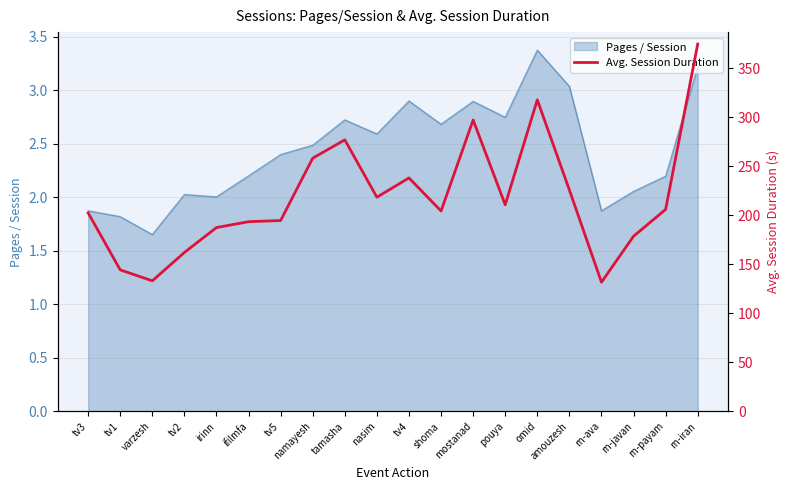

The value of Pages / Session at ifilmfa is 1.1. True or false?

False